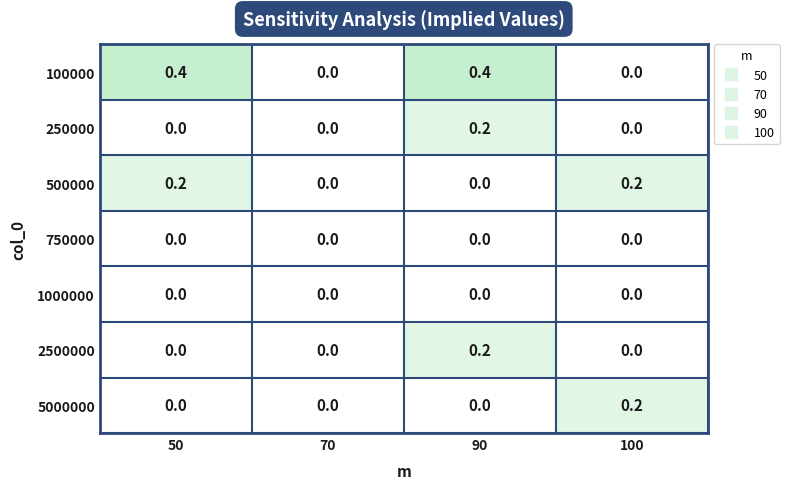

What is the maximum value shown in the chart?

0.4